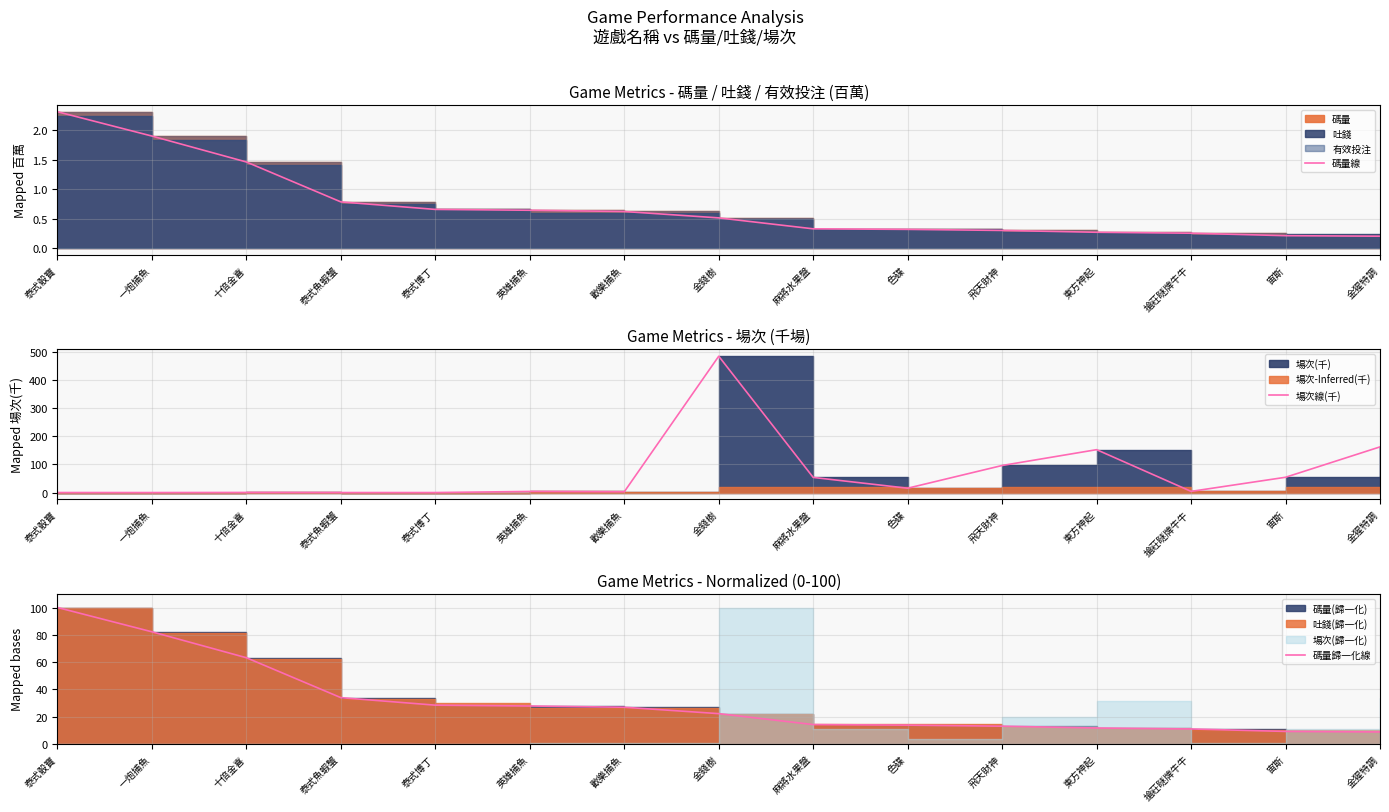

At which label does 碼量歸一化線 reach its minimum?

金猩特調